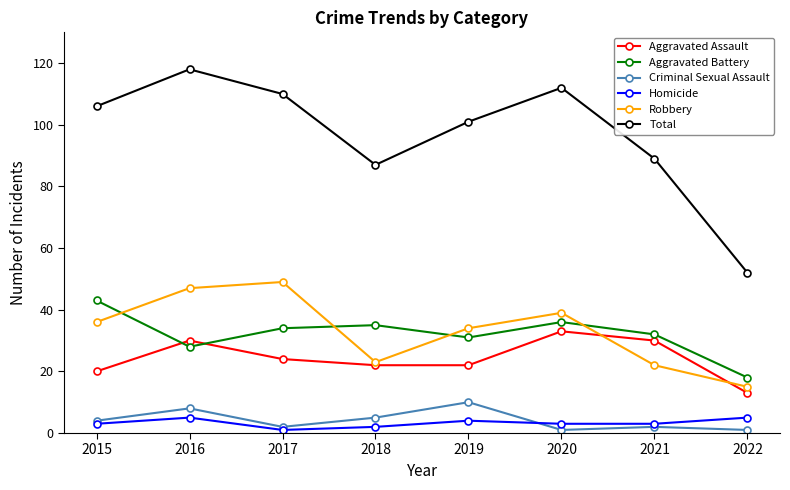

What is the minimum value for Robbery?

15